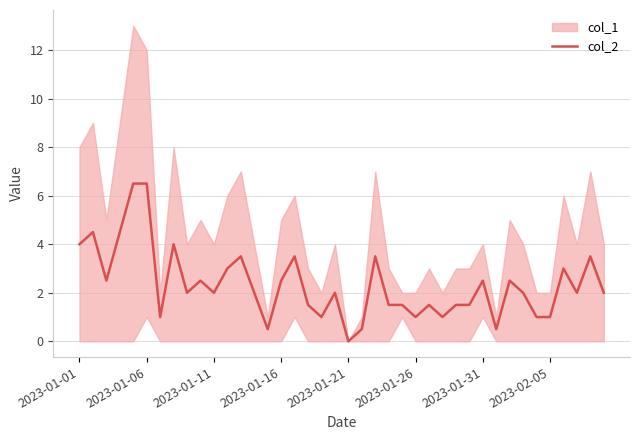

The col_2 series shows 4.0 at 2023-01-01. True or false?

True